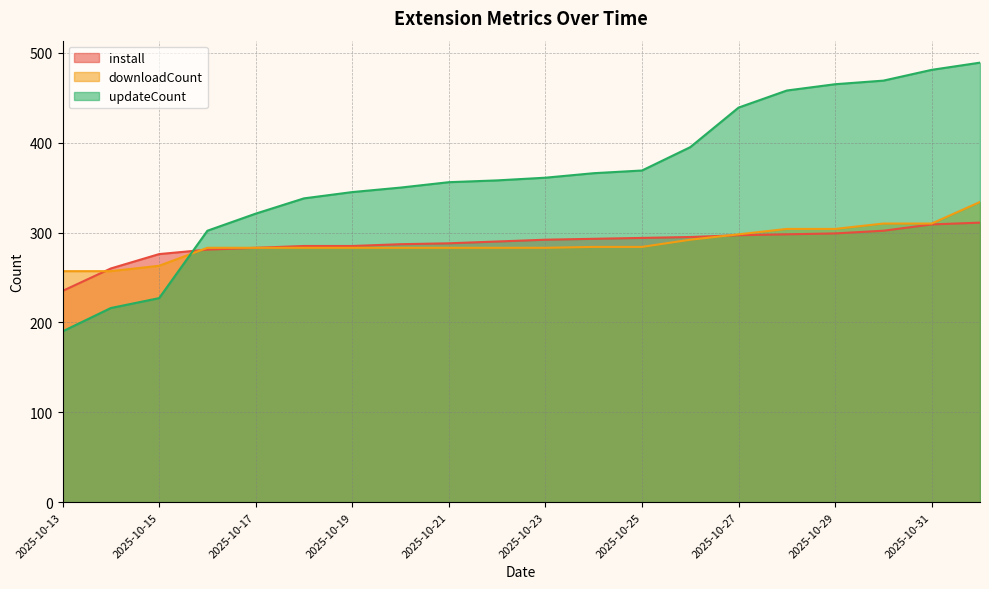

What value does the install series have at 2025-10-24, to the nearest 10?

290